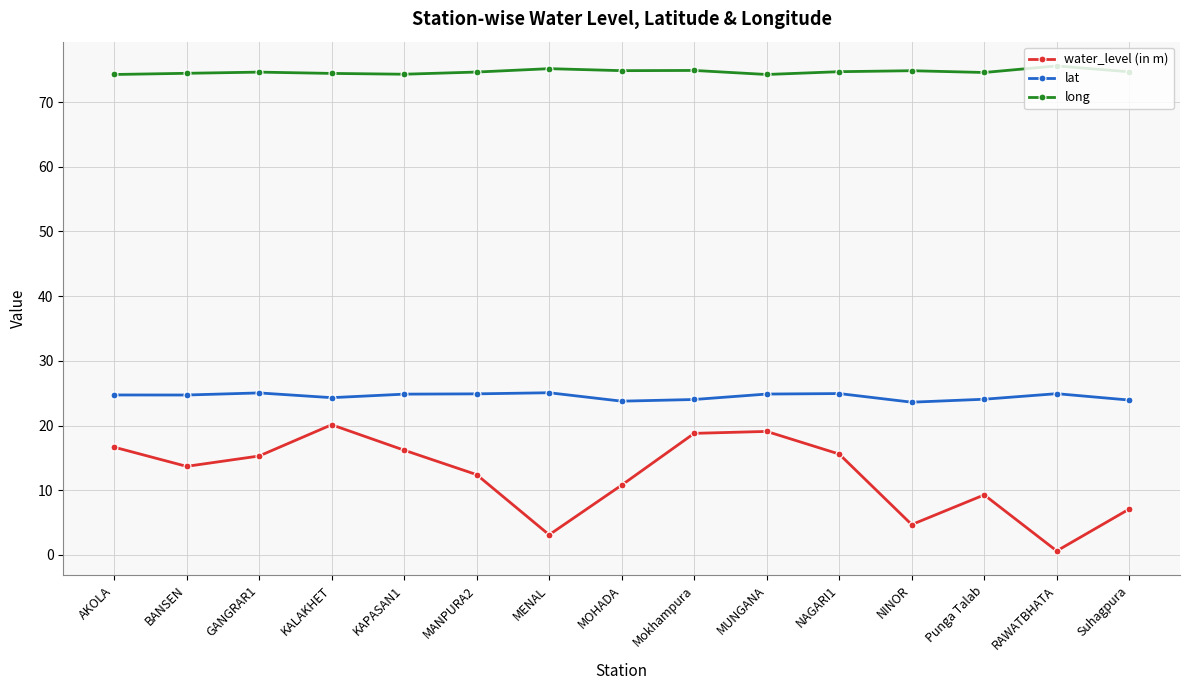

Which series has the largest range (max minus min)?

water_level (in m)